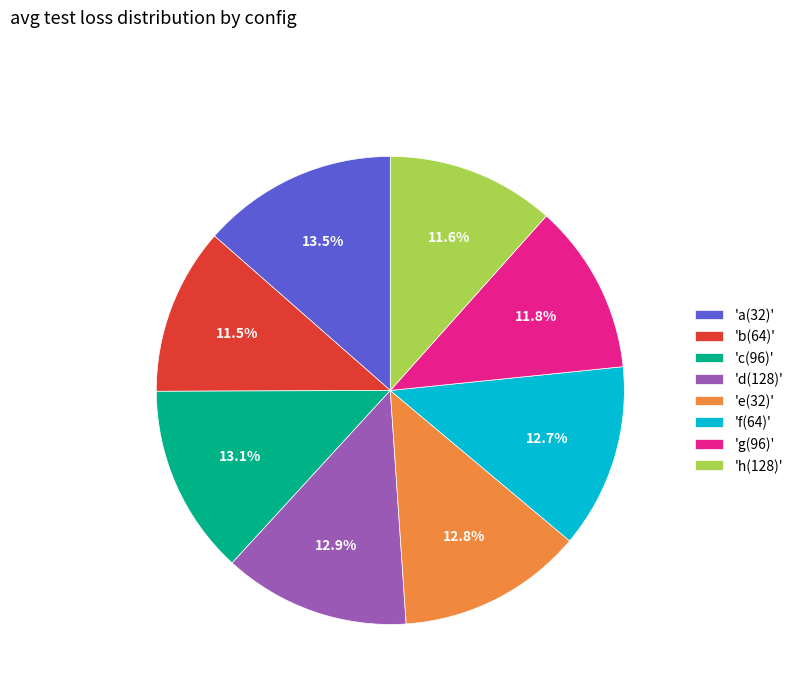

Approximately how many times larger is the value at 'd(128)' compared to 'e(32)'?

1.0